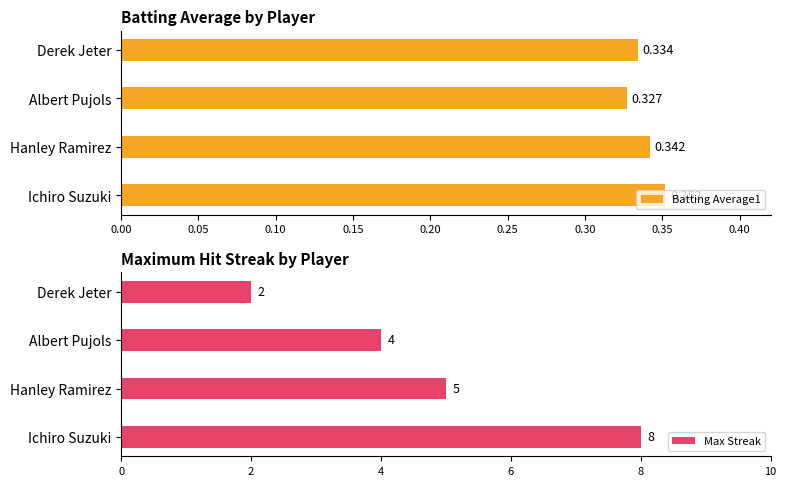

How many data points in Max Streak are above 5?

1